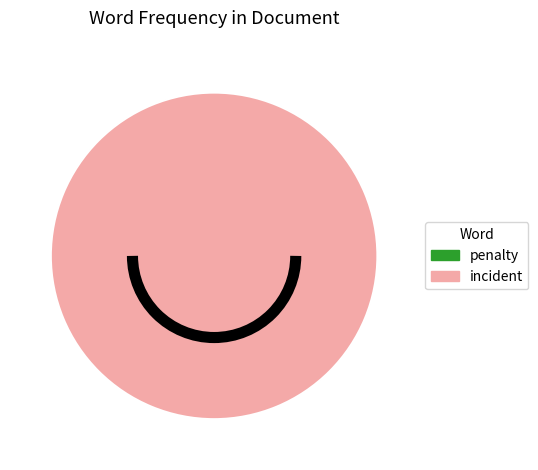

What is the ratio of the value at incident to the value at incident?

1.0